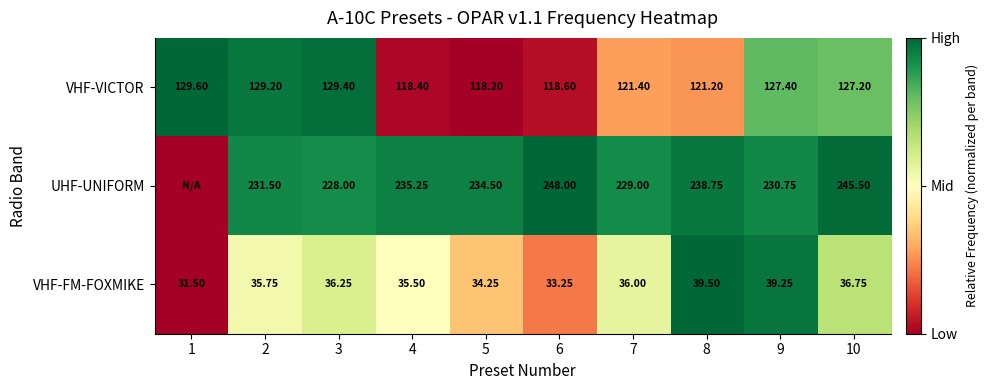

At 10, list the series in order from largest to smallest.

UHF-UNIFORM, VHF-VICTOR, VHF-FM-FOXMIKE